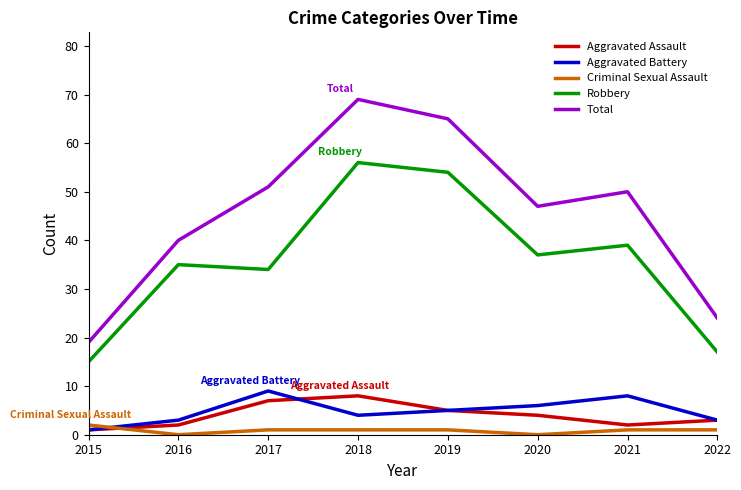

Between 2019 and 2020, which series saw the biggest shift?

Total